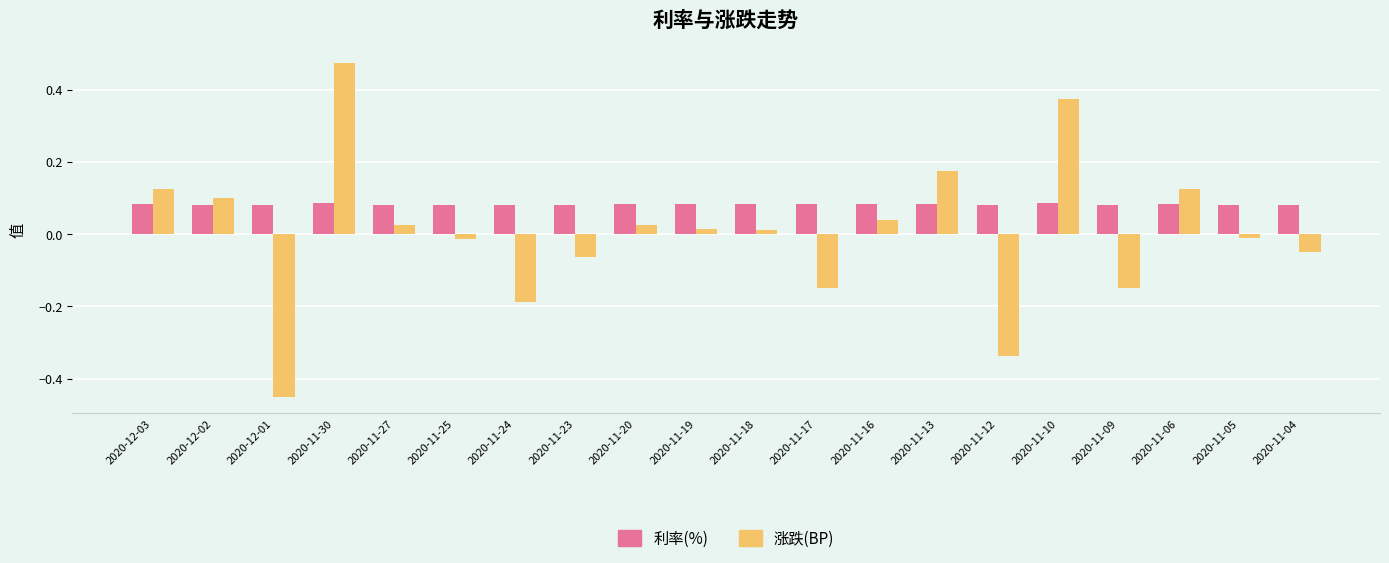

Which series changed the most between 2020-11-24 and 2020-11-12?

涨跌(BP)